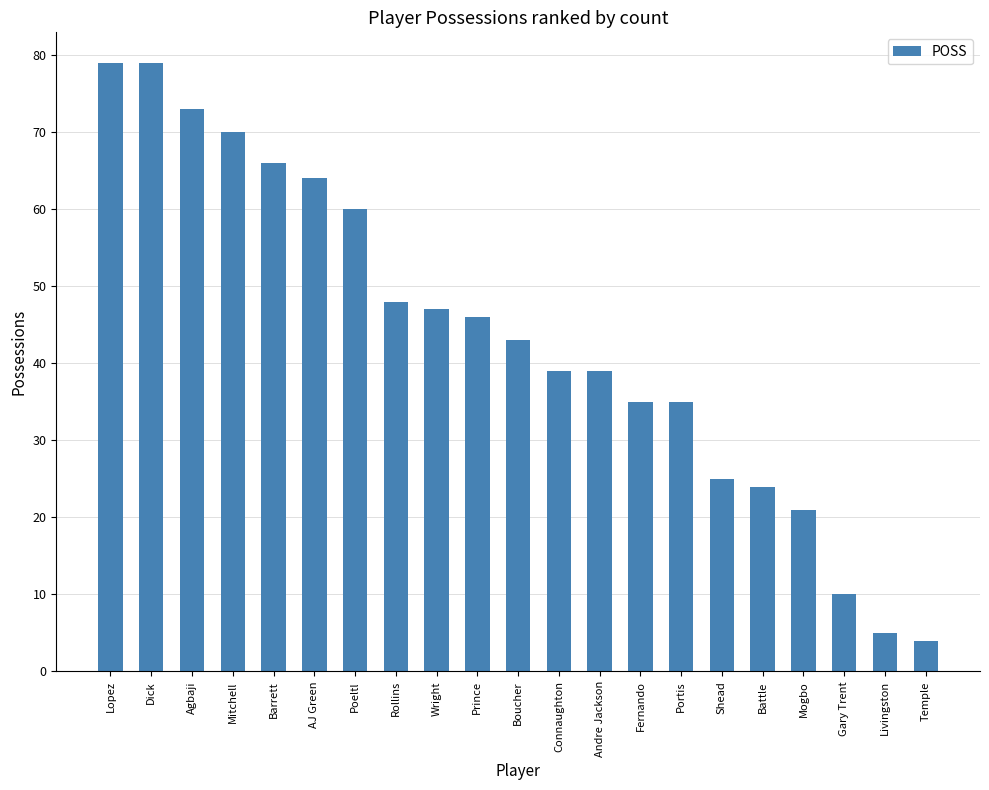

What is the change in value from Barrett to Wright?

-19